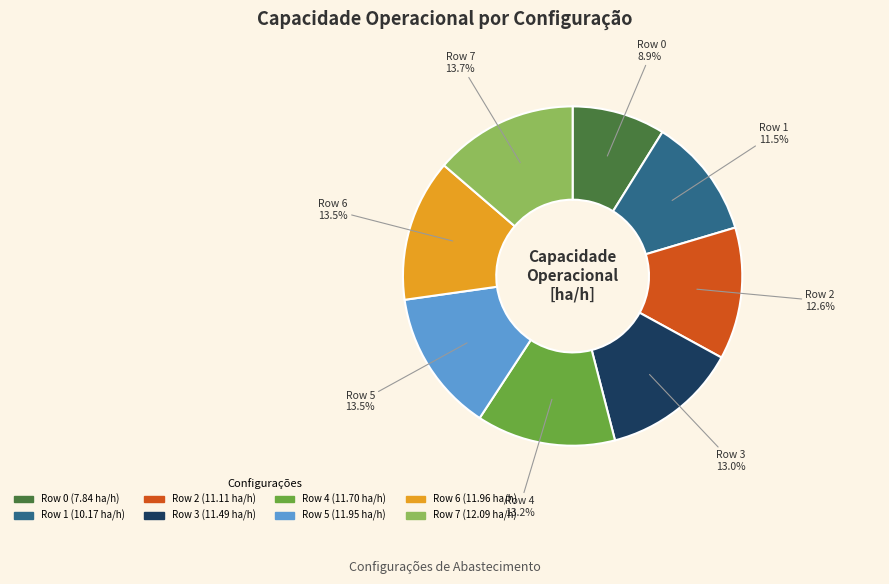

Does Row 4 represent more than half of the total?

No